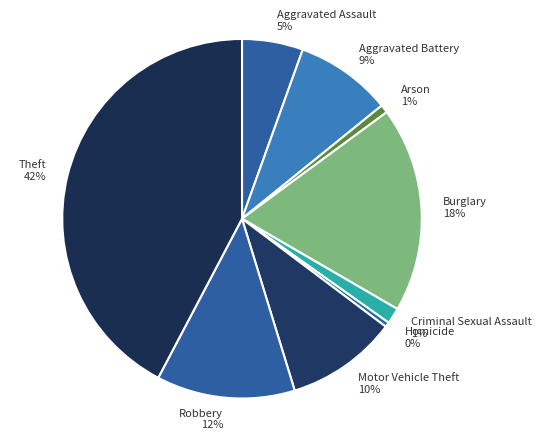

What is the ratio of the value at Robbery to the value at Motor Vehicle Theft?

1.2